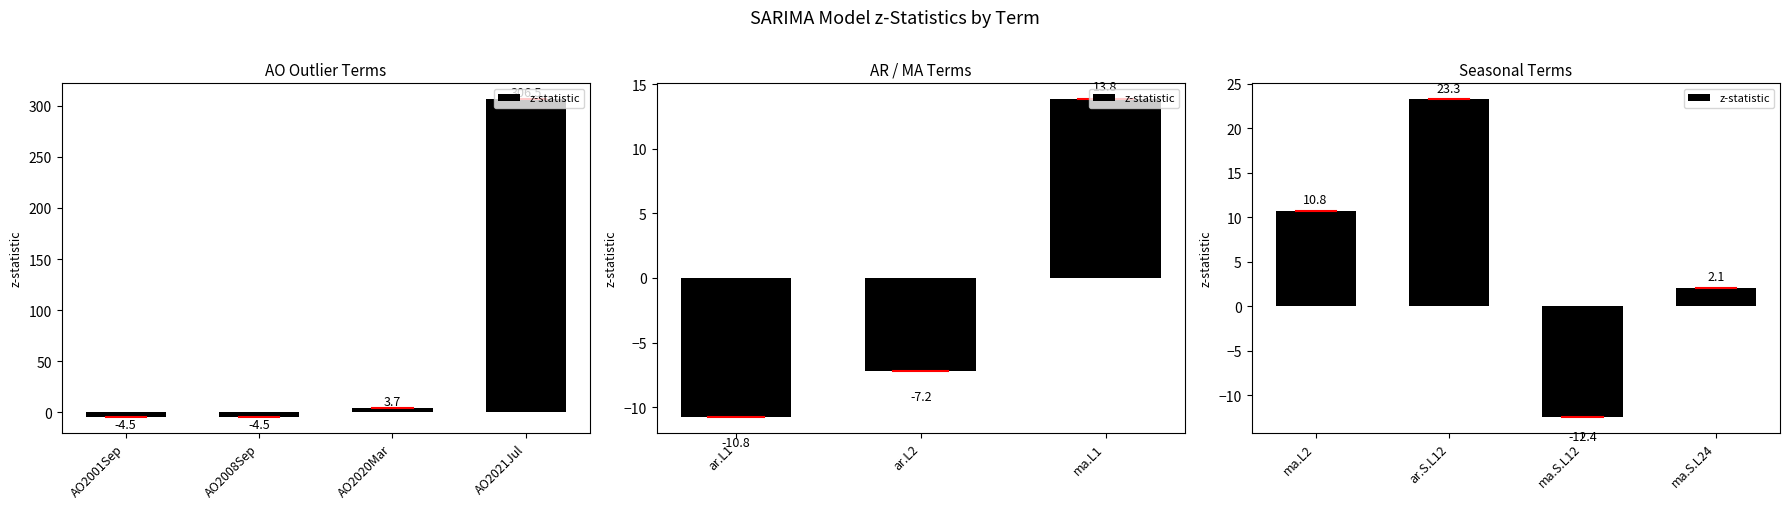

True or false: the data shows 36.6 at ar.S.L12.

False